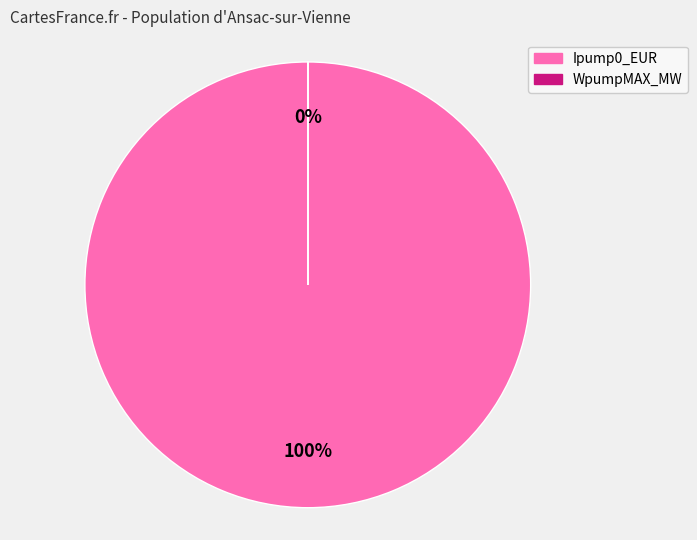

Is it true that Ipump0_EUR is 89% of the pie?

False